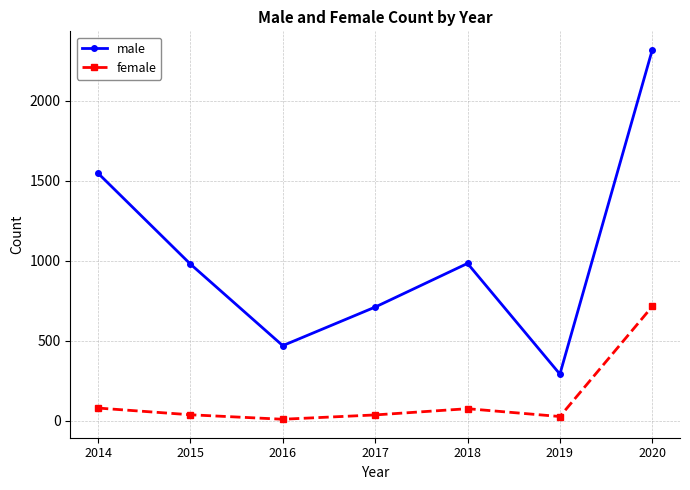

True or false: female and male intersect in this chart.

False